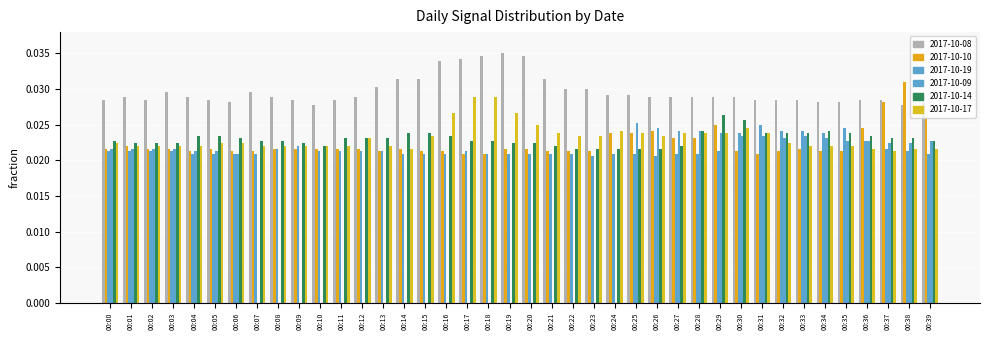

The value of 2017-10-19 at 00:28 is 0.0. True or false?

False